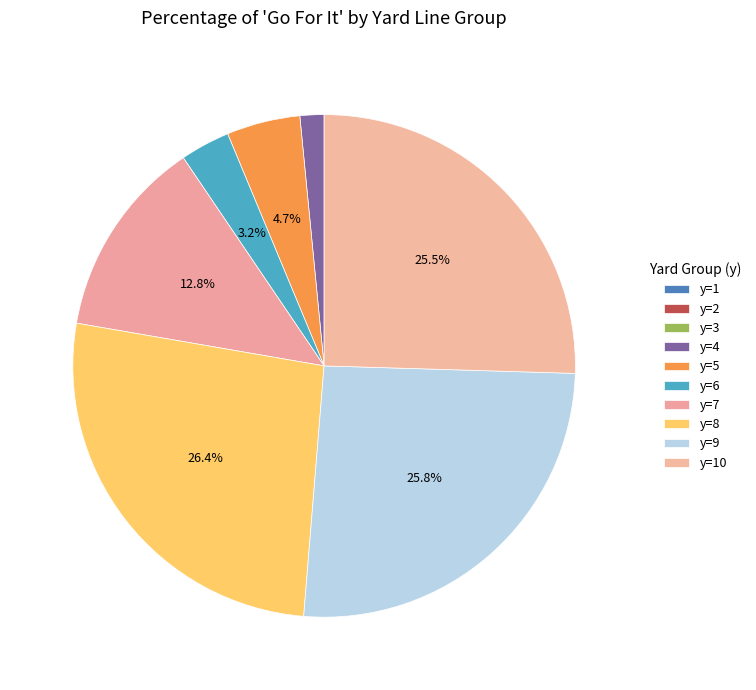

To the nearest percent, what is the difference between the largest and smallest slice percentages?

26%